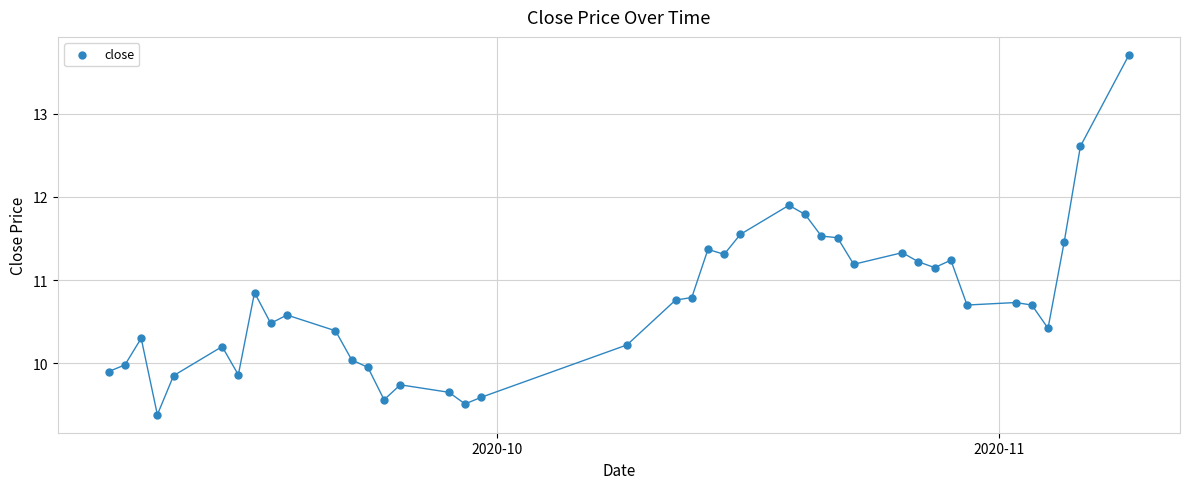

What is the range of X values (max minus min)?

63.0